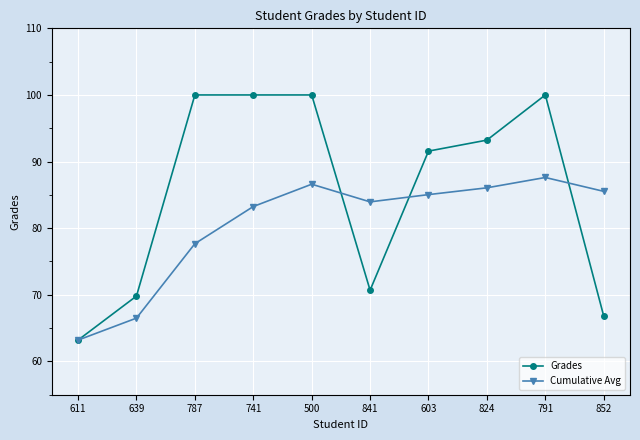

What is the minimum value for Cumulative Avg?

63.2